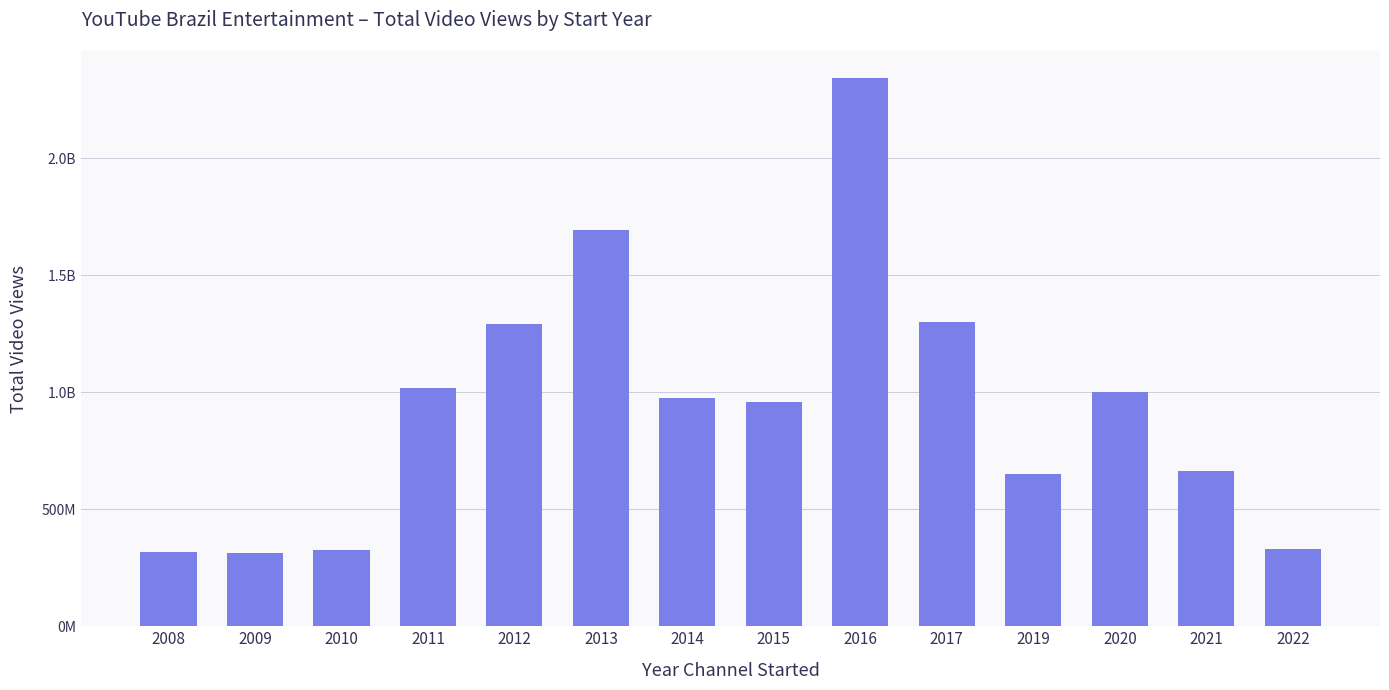

What is the change in value from 2010 to 2013?

+1365804670